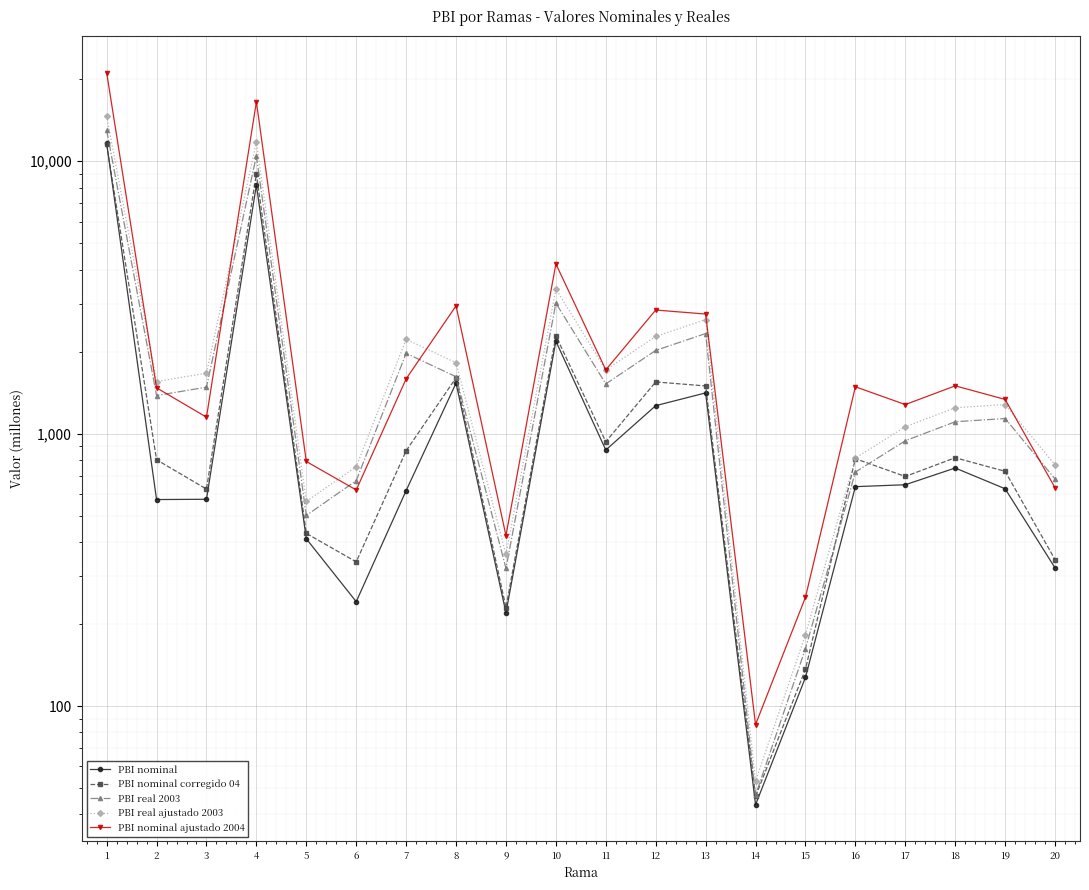

Rank the categories by PBI nominal value from highest to lowest.

1, 4, 10, 8, 13, 12, 11, 18, 17, 16, 19, 7, 3, 2, 5, 20, 6, 9, 15, 14